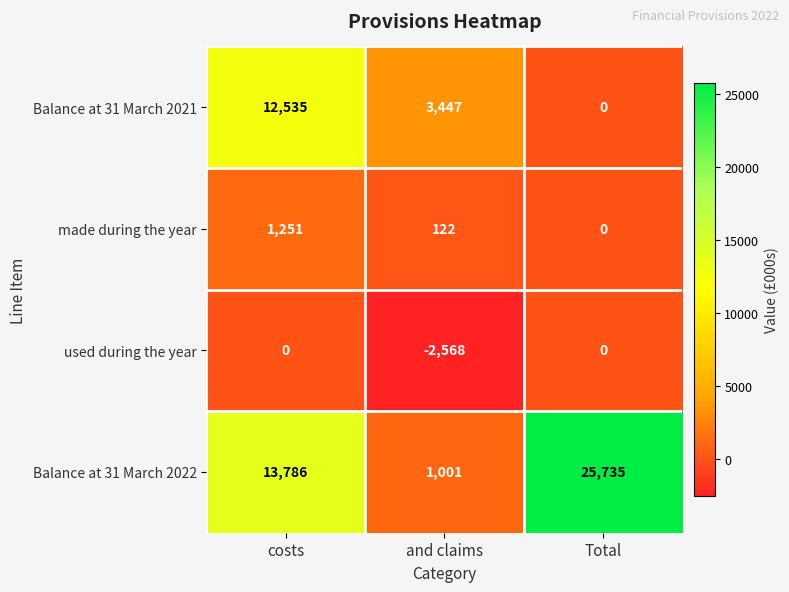

Reading left to right, extract all data points from this chart.

Balance at 31 March 2021: 12535	3447	0
made during the year: 1251	122	0
used during the year: 0	-2568	0
Balance at 31 March 2022: 13786	1001	25735